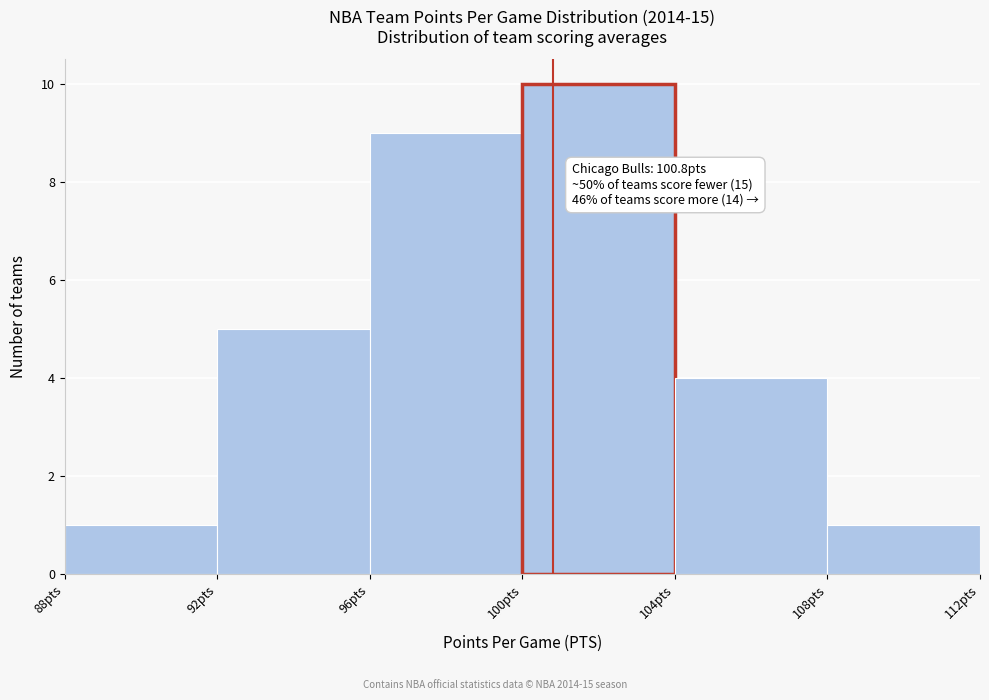

Over which range of the x-axis is the bar tallest?

100 to 104